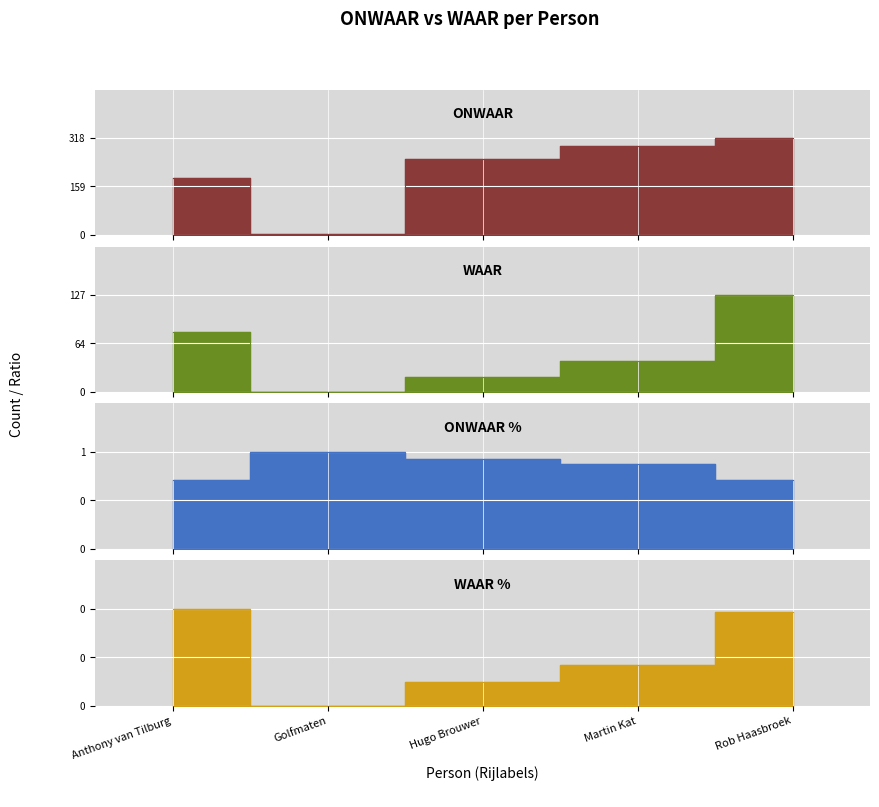

What is the label of the 3rd point from the left?

Hugo Brouwer